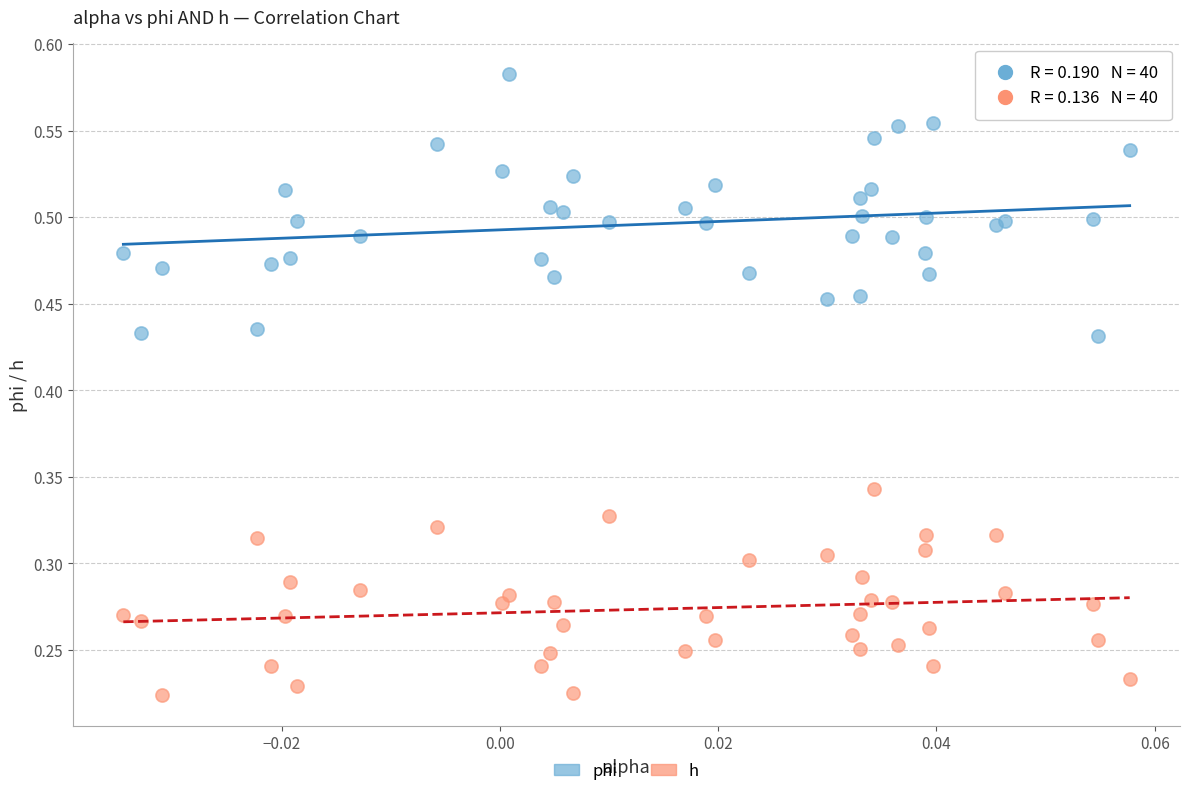

What are all the series names shown in the legend?

phi, h